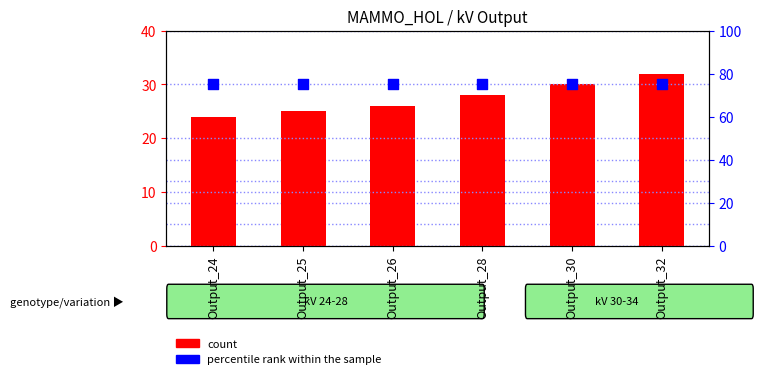

What are all the series names shown in the legend?

count, percentile rank within the sample